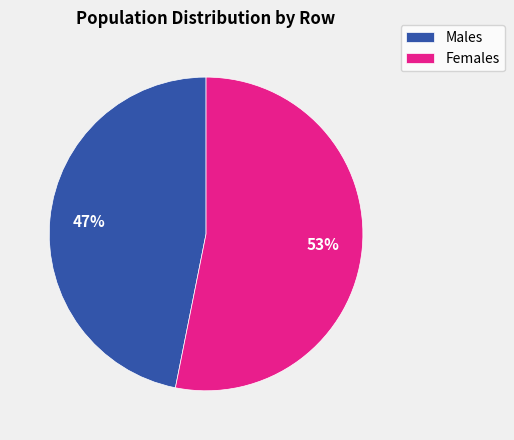

How many segments does this pie chart have?

2